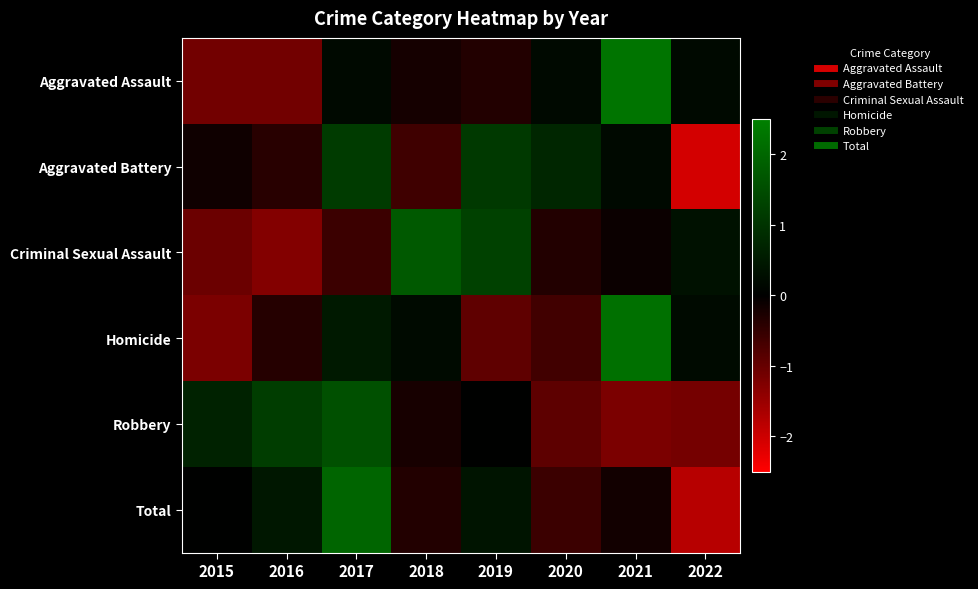

Rank the series by their maximum value, from highest to lowest.

Aggravated Assault, Homicide, Total, Criminal Sexual Assault, Robbery, Aggravated Battery